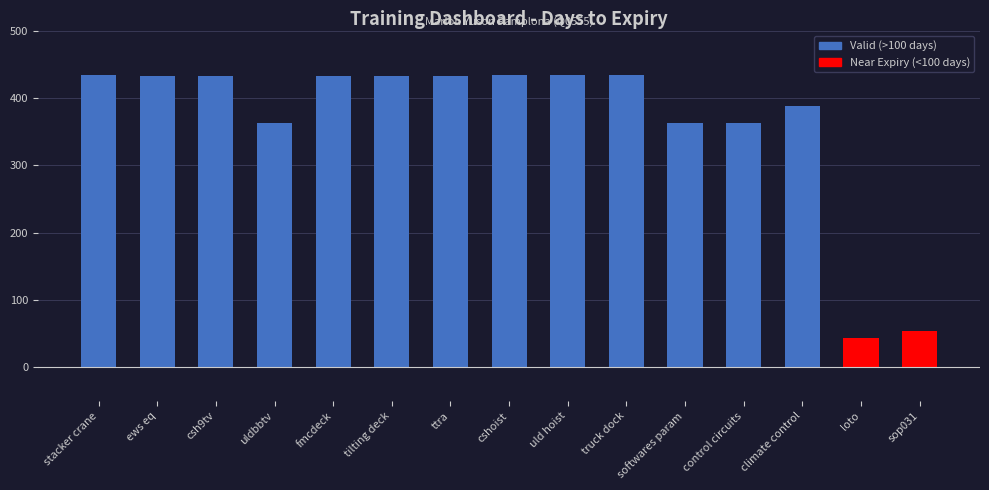

What is the difference between the second highest and second lowest values?

380